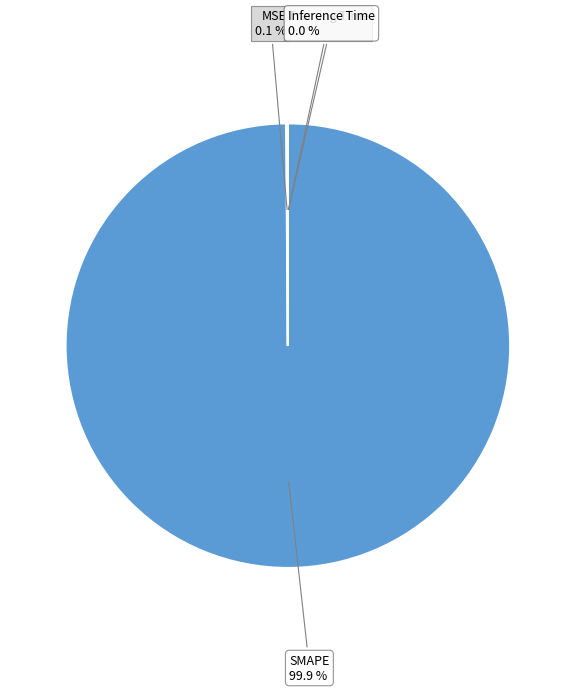

Is there any slice that represents more than half of the pie?

Yes